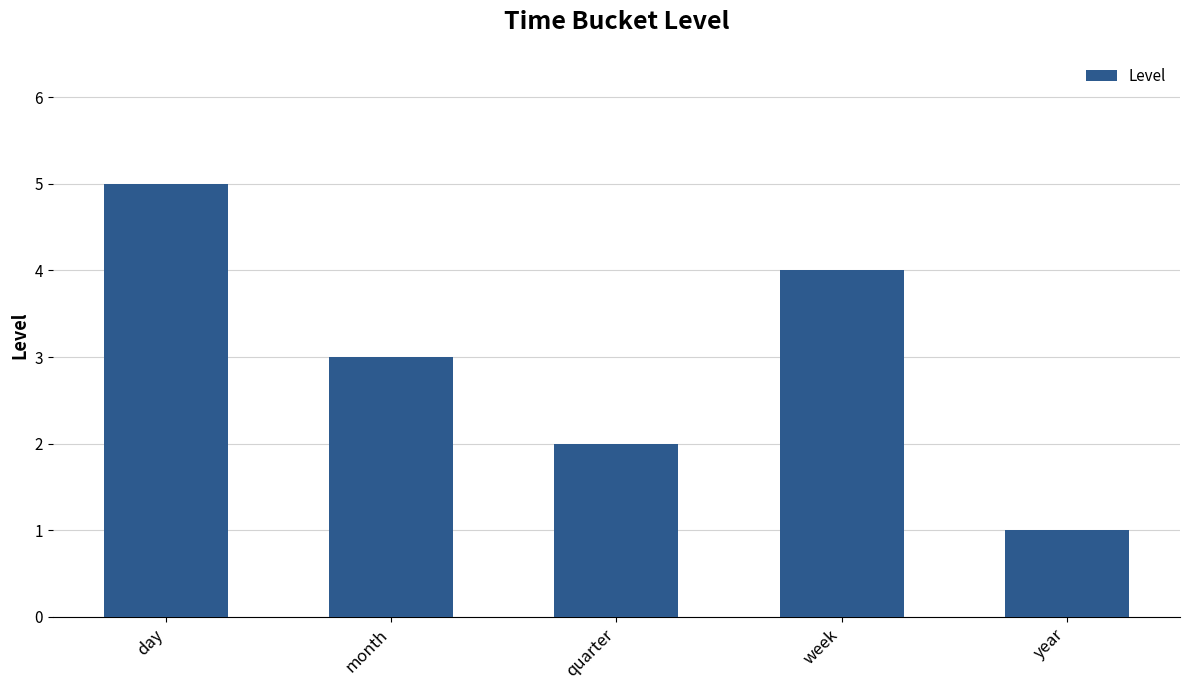

What is the difference between the values at year and month?

2